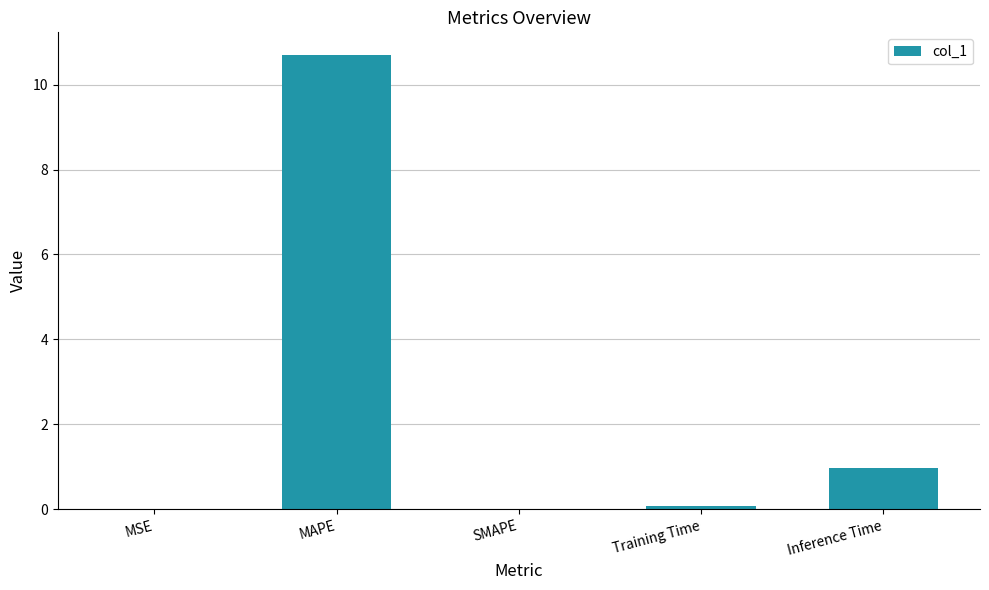

Where is the data nearest to the value 5?

Inference Time